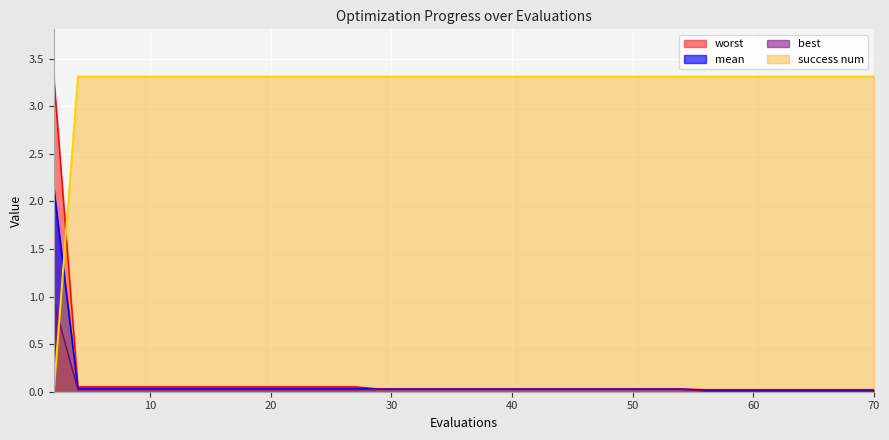

What are all the series names shown in the legend?

worst, mean, best, success num